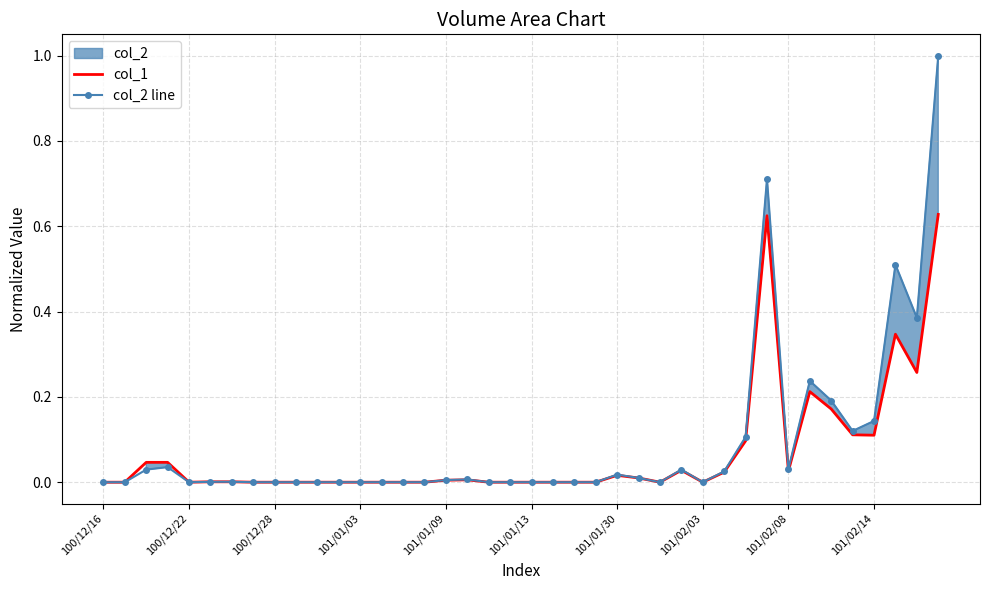

How many data points in col_1 are above 0?

20